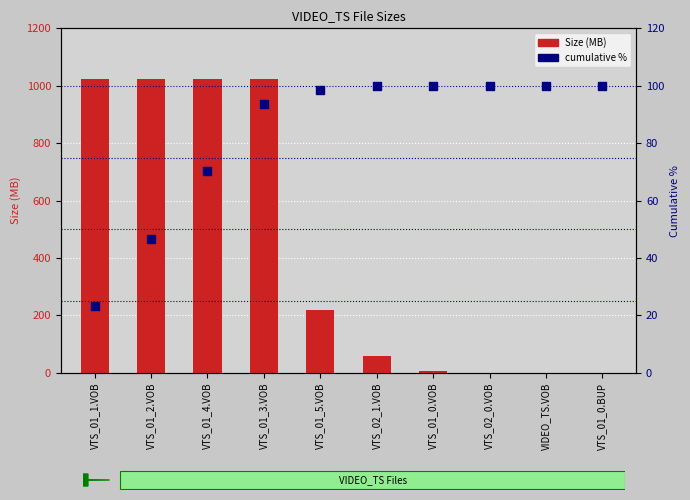

What are all the series names shown in the legend?

Size (MB), cumulative %